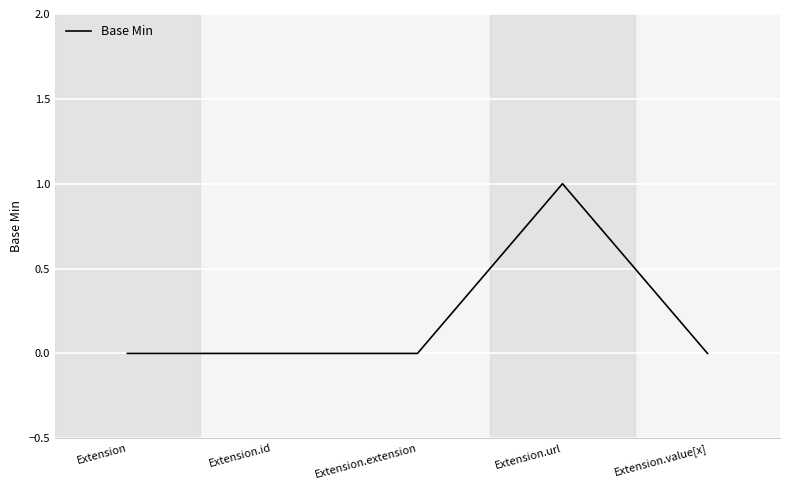

True or false: the data has more than 2 interior local peaks.

False